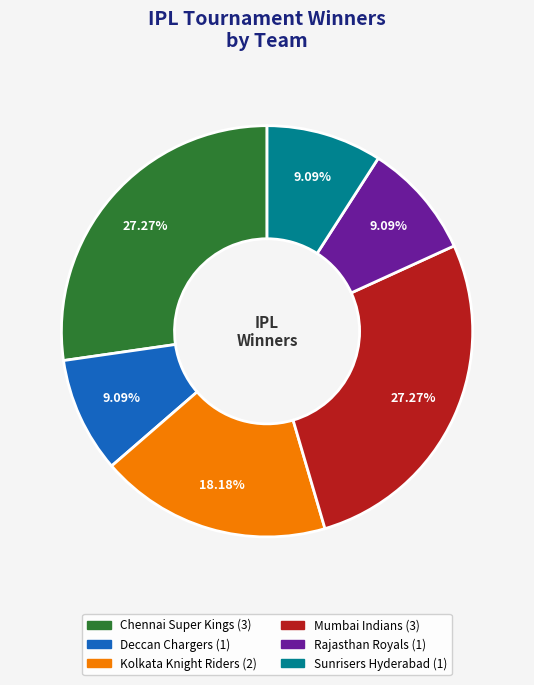

What percentage is the Kolkata Knight Riders slice, to the nearest percent?

18%